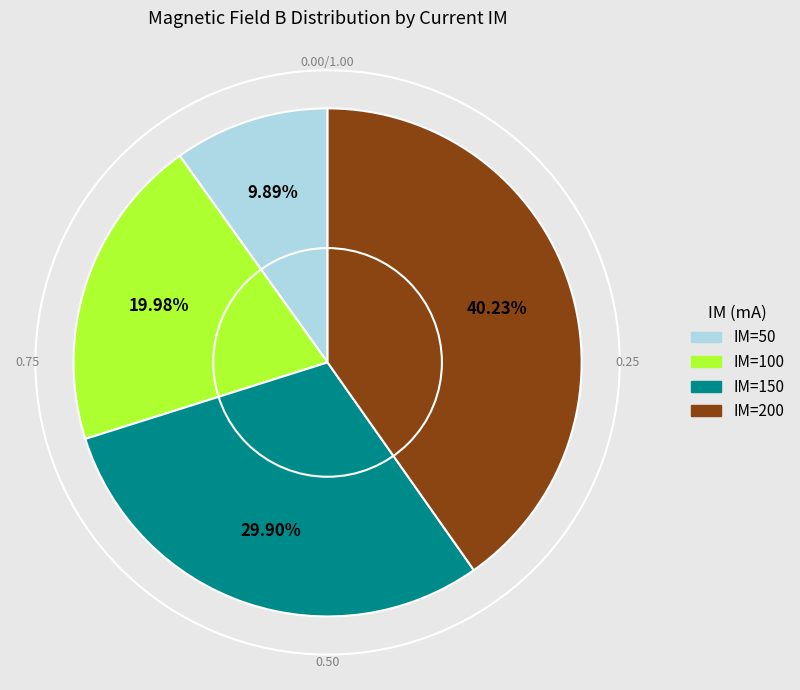

Is IM=50 the majority of the pie?

No